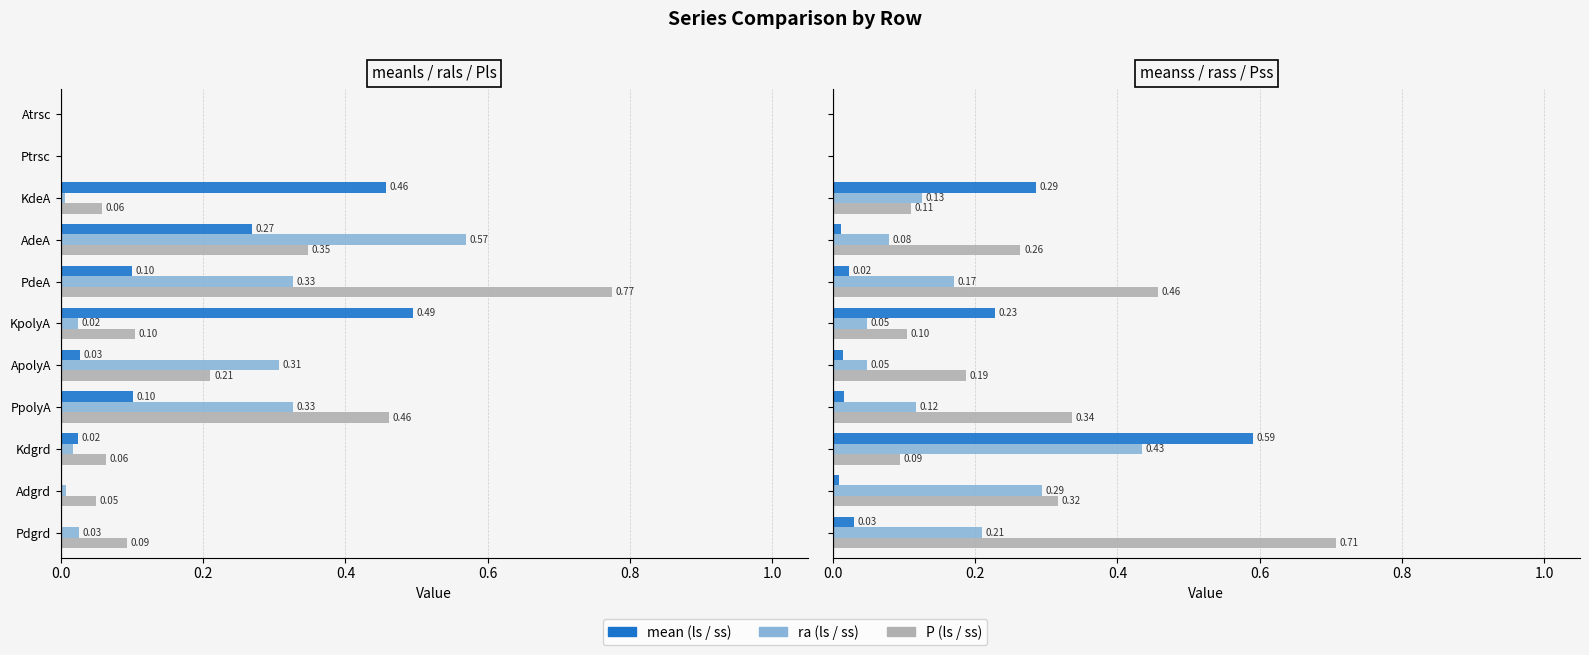

True or false: Pls has a value of 0.0 at KpolyA.

False